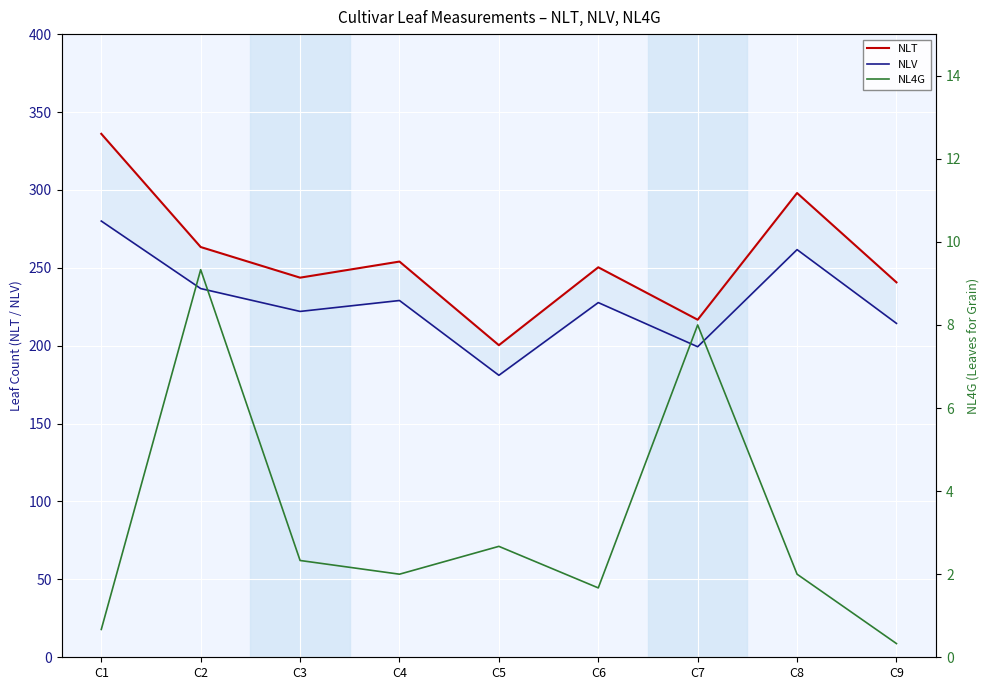

What is the average value of the NL4G series?

3.2